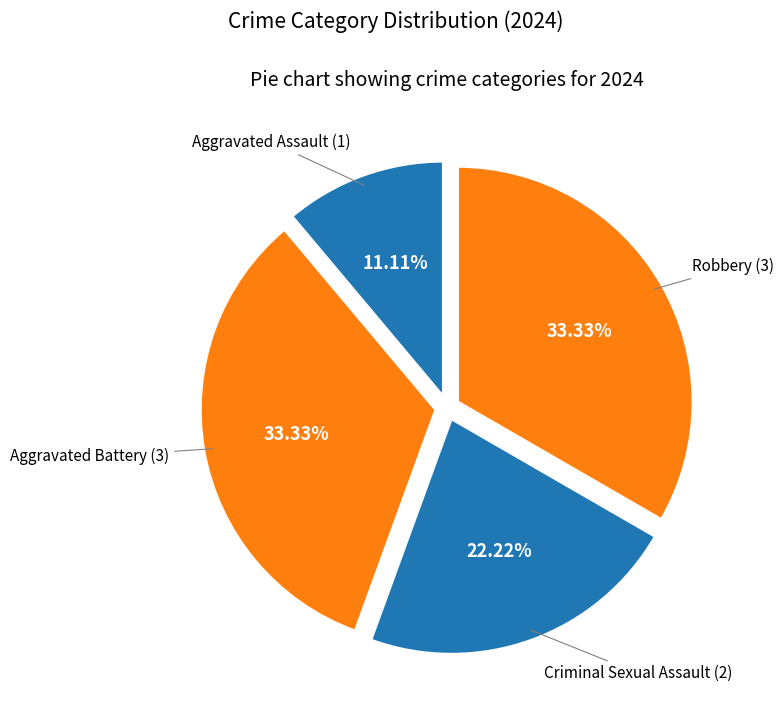

To the nearest percent, what is the average slice percentage?

25%